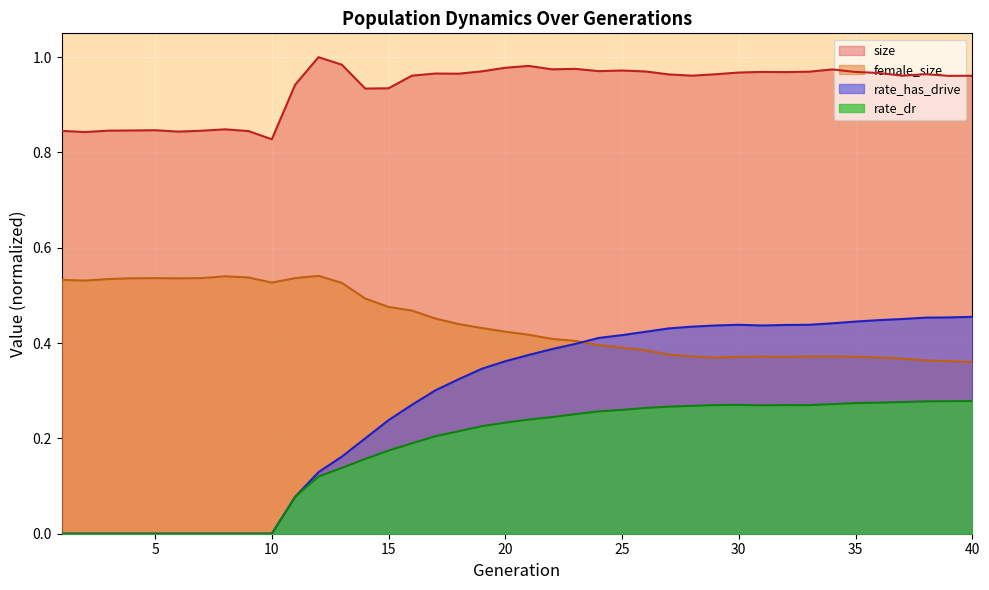

How many lines are shown in the chart?

4